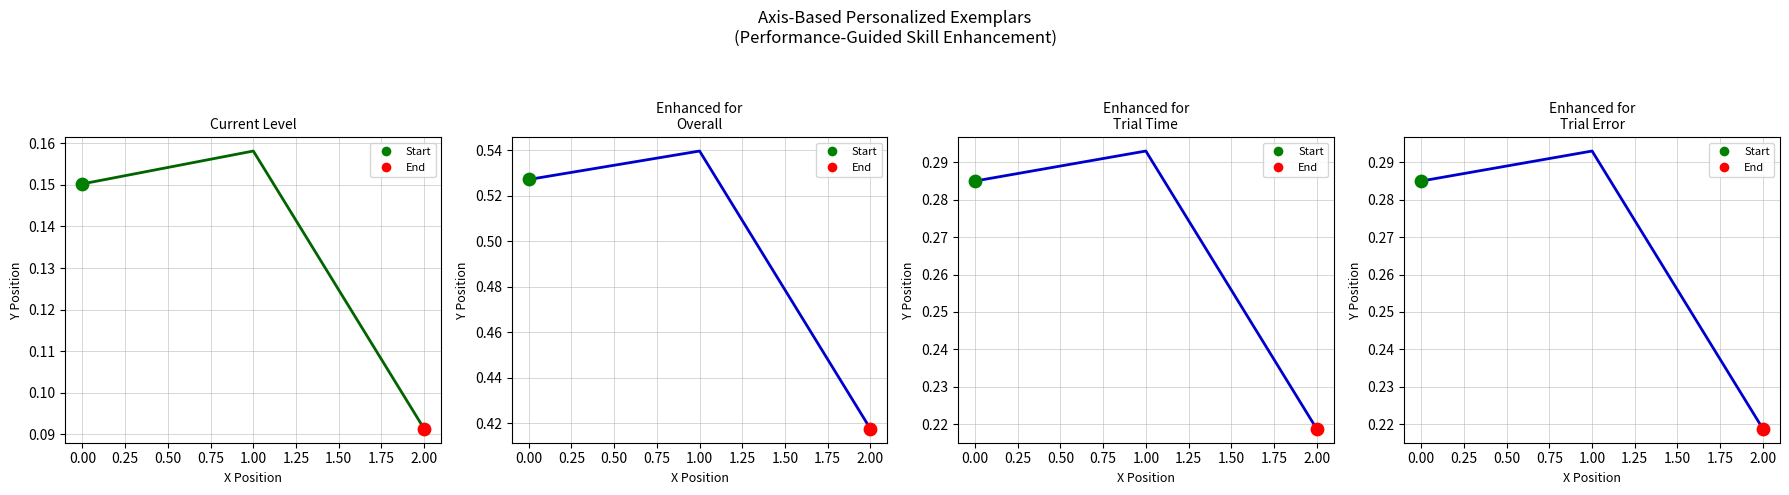

Which series has the widest spread of Y values?

Enhanced for Overall